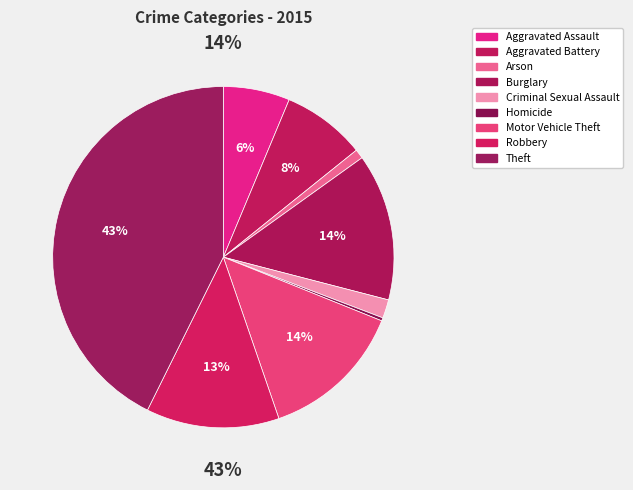

What percentage is NOT represented by Motor Vehicle Theft?

86.4%